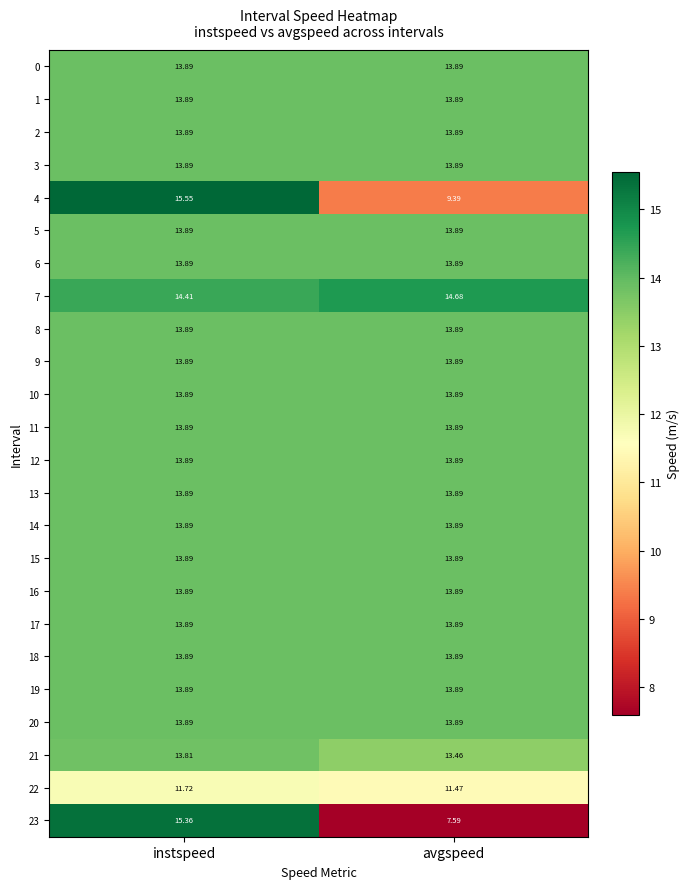

Where is 22 nearest to the value 11?

avgspeed